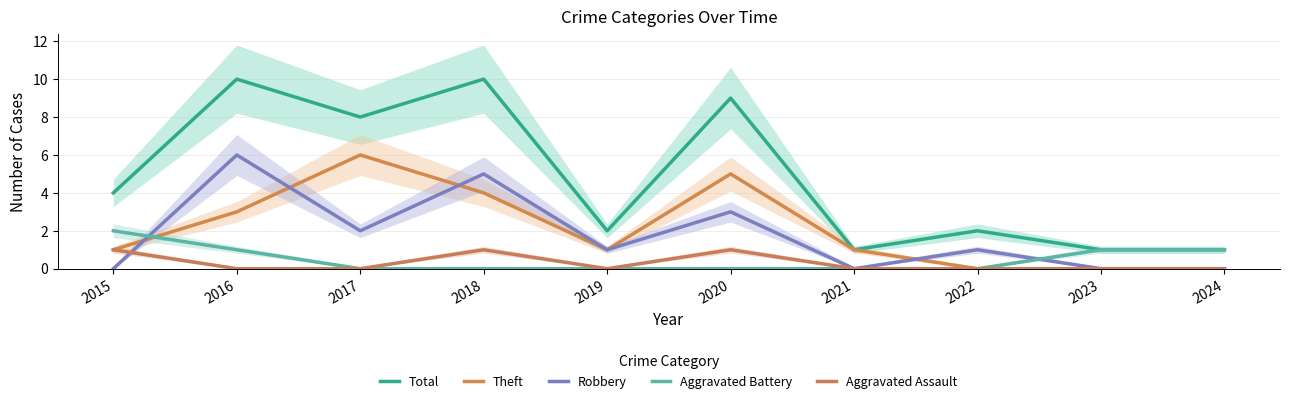

True or false: Total has more than 0 interior local peaks.

True